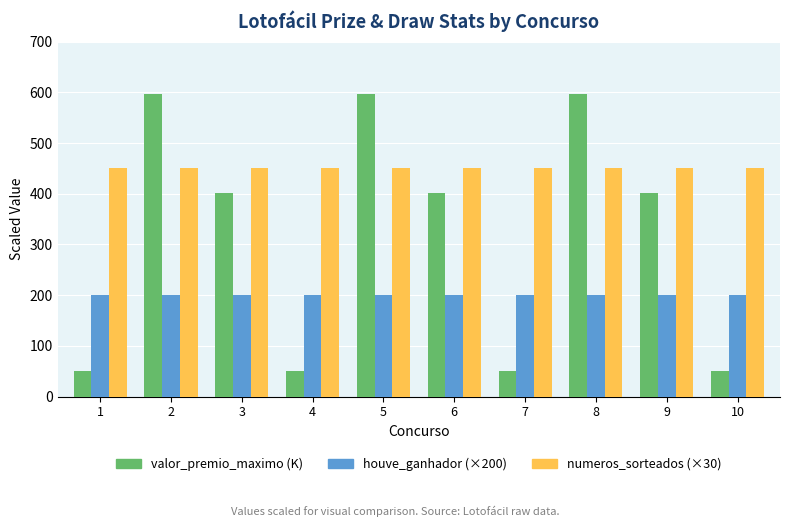

Count the number of categories in the chart.

10